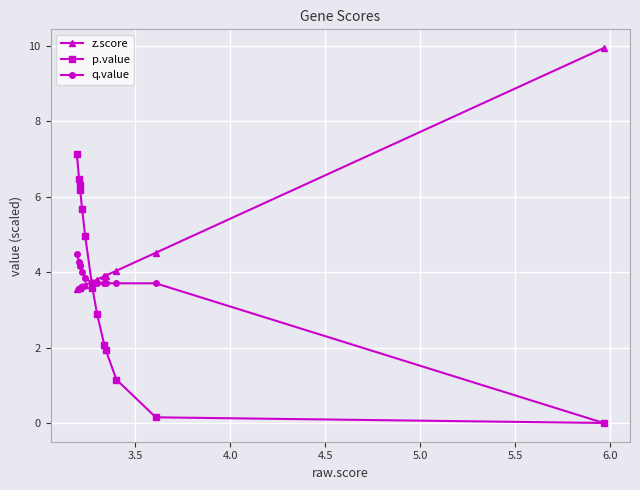

True or false: z.score and p.value cross at least once.

True